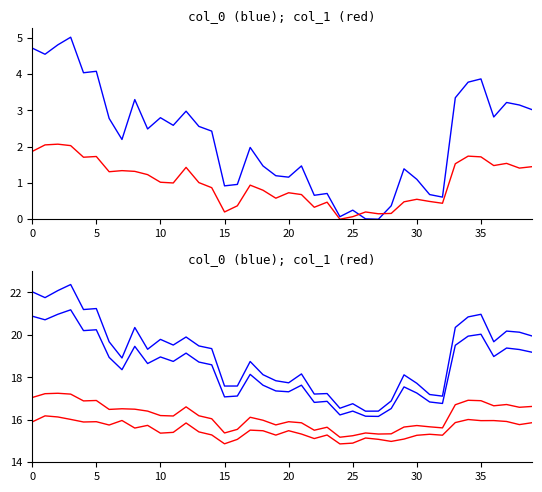

True or false: col_0 has more than 2 points higher than both neighbors.

True